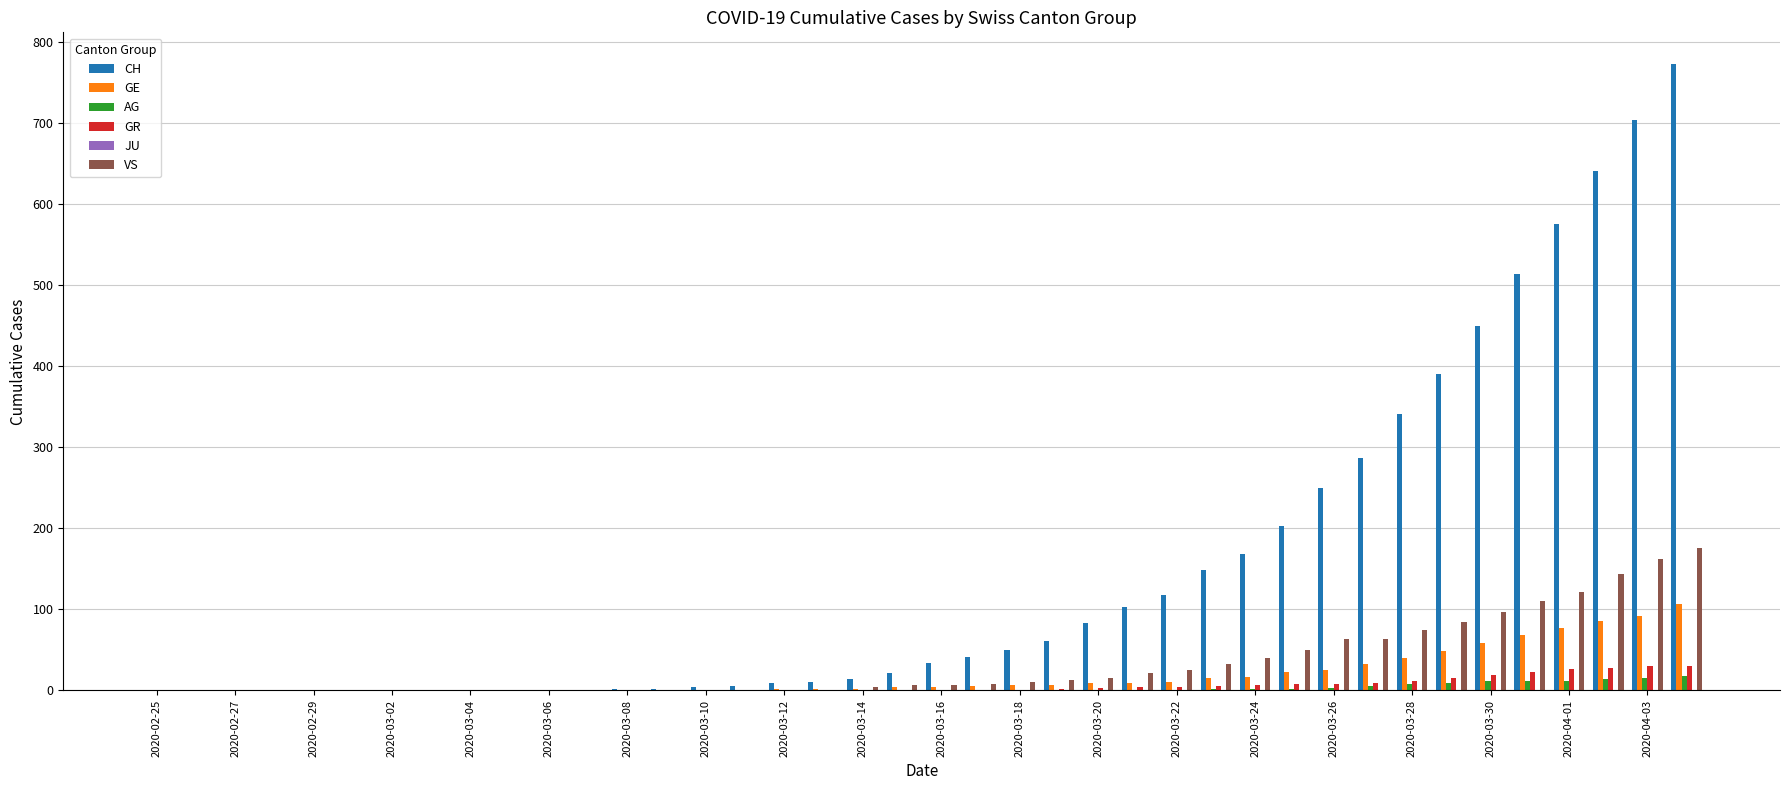

What is the sum of all GR values?

235